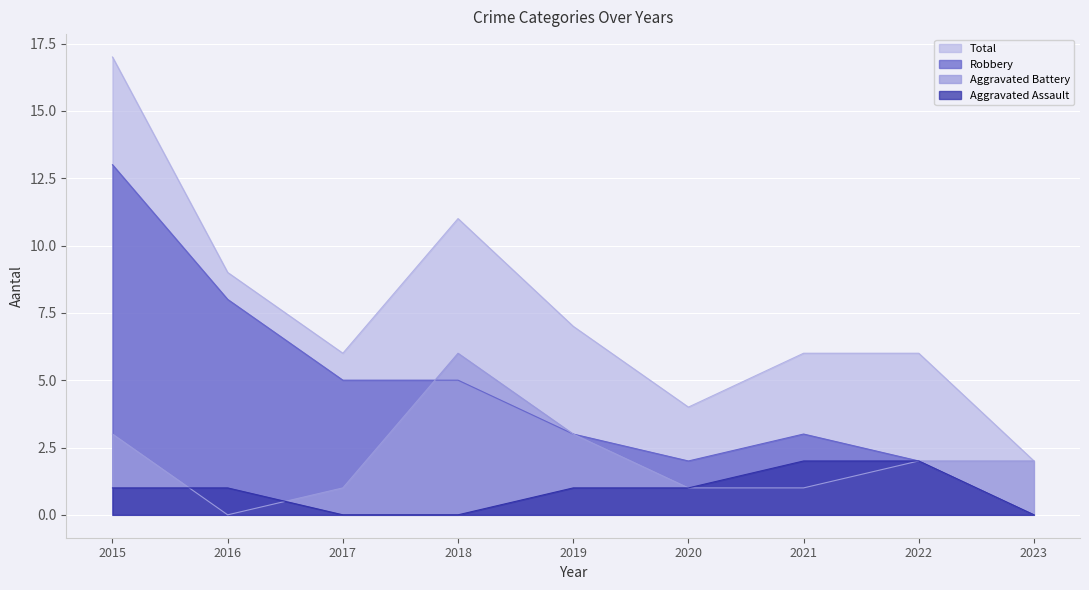

True or false: Aggravated Assault and Robbery intersect in this chart.

False